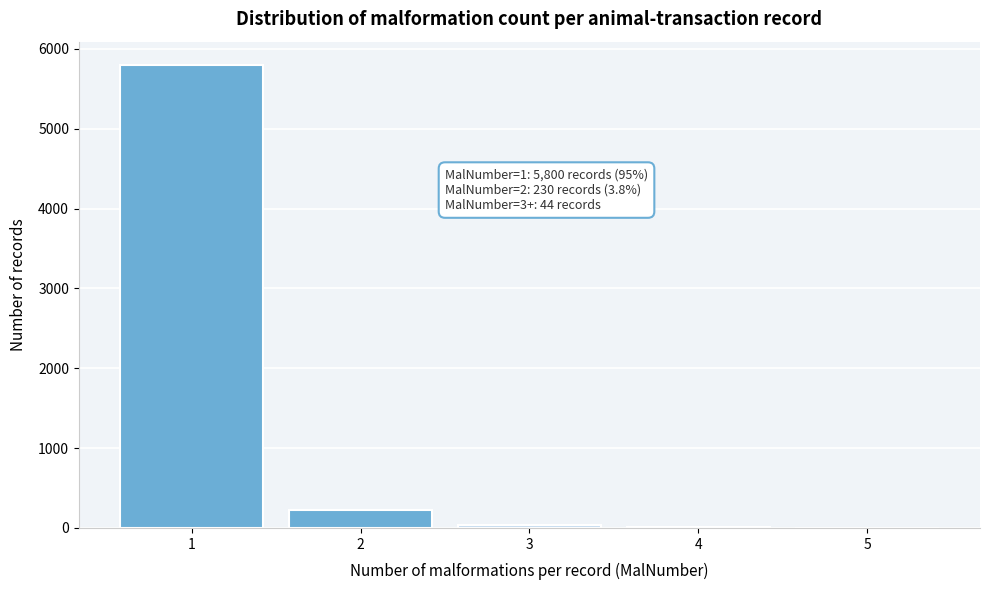

What is the greatest value displayed?

5800